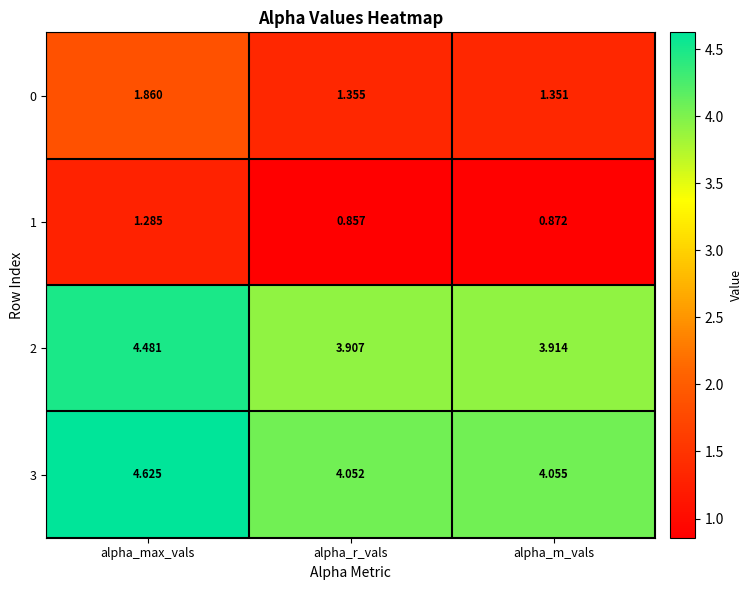

At which category is the sum across all series the highest?

alpha_max_vals